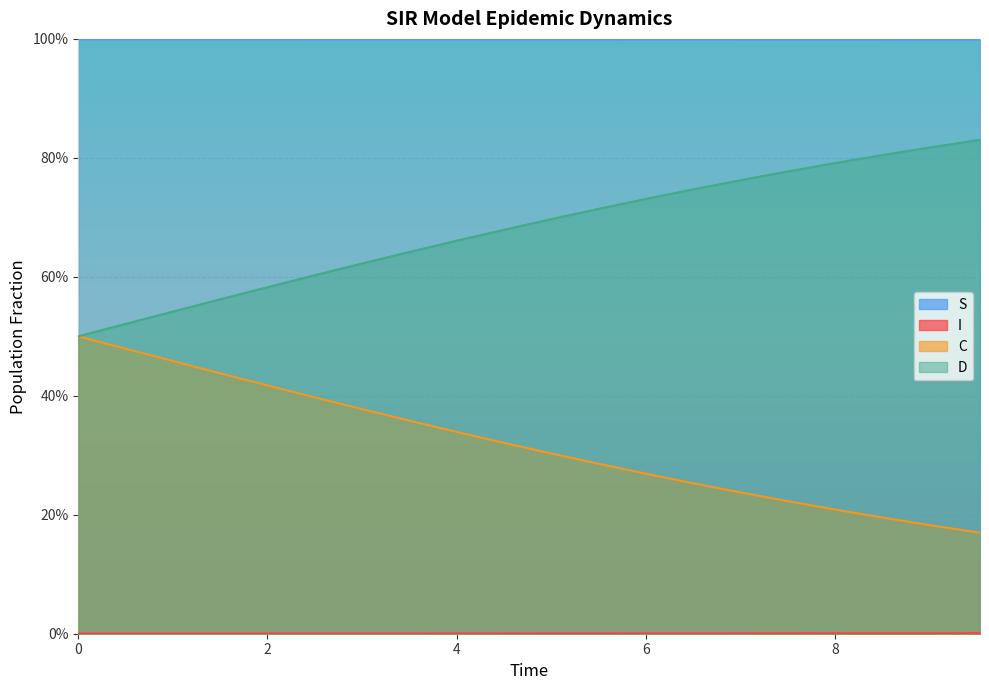

What is the label of the 16th point from the right?

2.0066889632107023